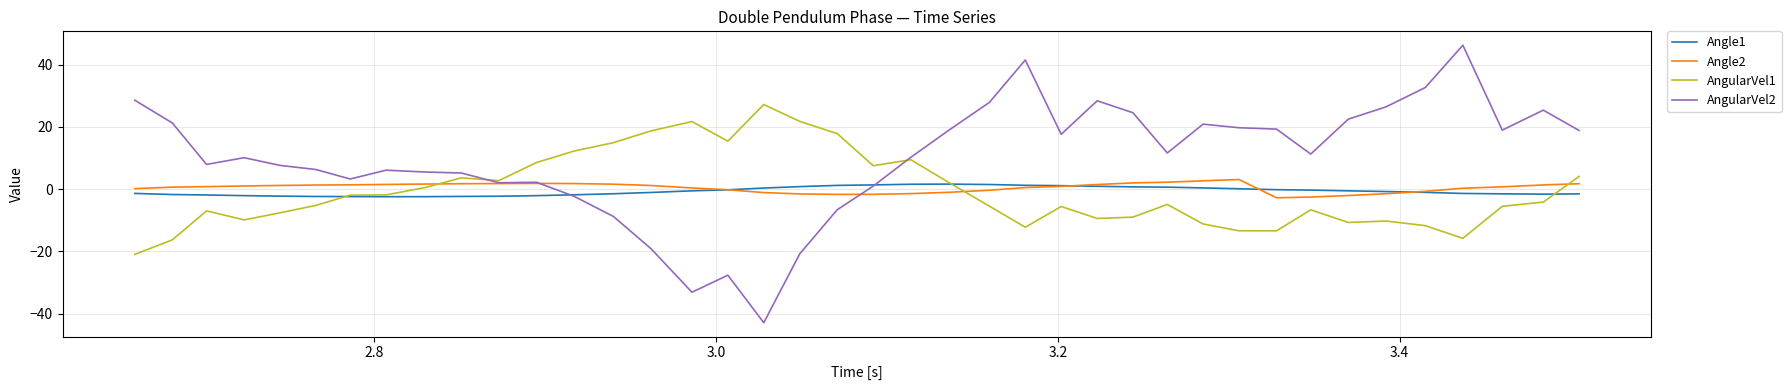

Which series has the largest total across all categories?

AngularVel2